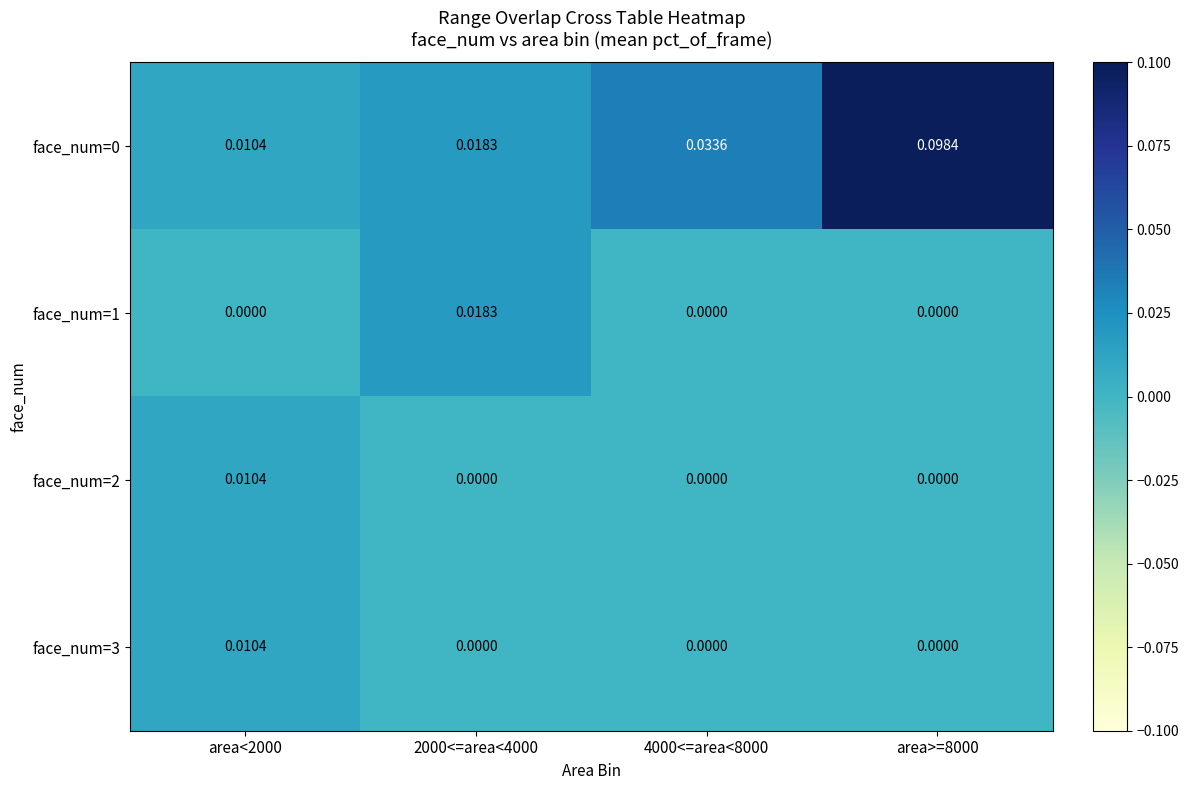

Is the value of face_num=3 at 2000<=area<4000 greater than the value of face_num=1 at 2000<=area<4000?

No